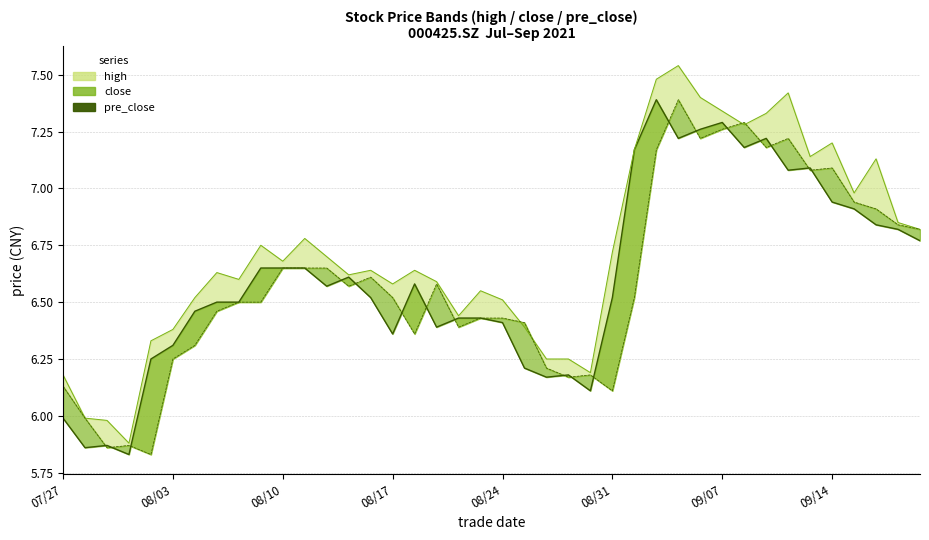

What is the average value of the high series?

6.7